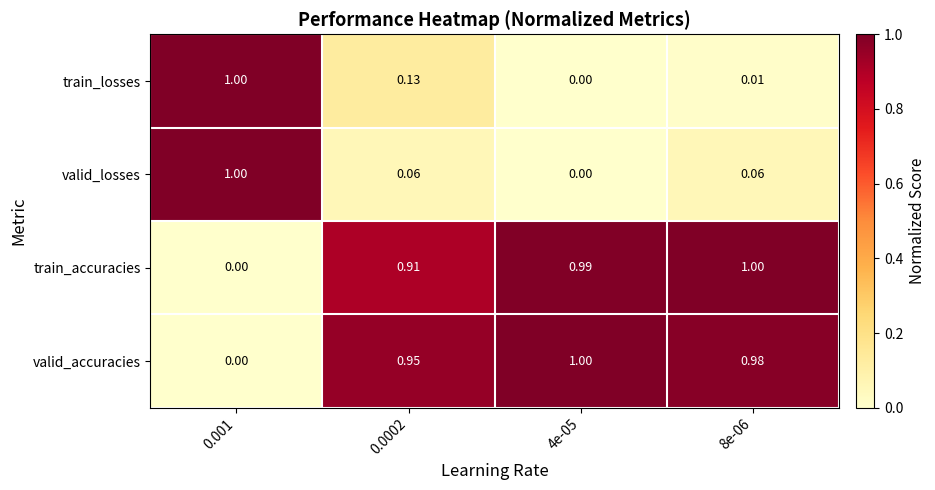

Which series has the largest total across all categories?

valid_accuracies